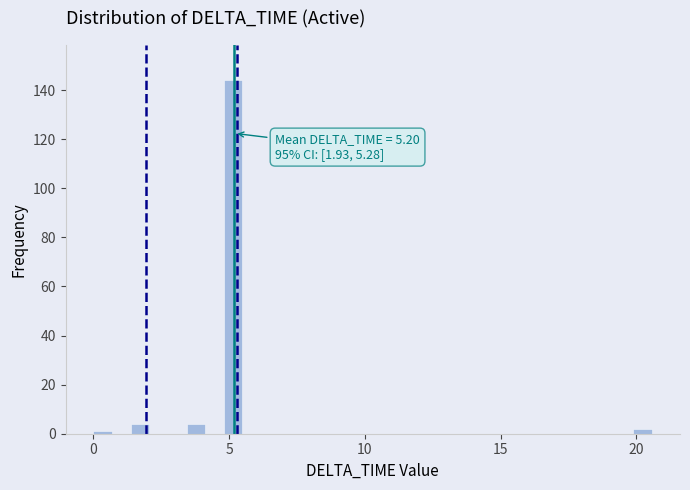

Around what value on the x-axis is the tallest bar? Give the approximate position of its centre, as read against the axis.

5.0